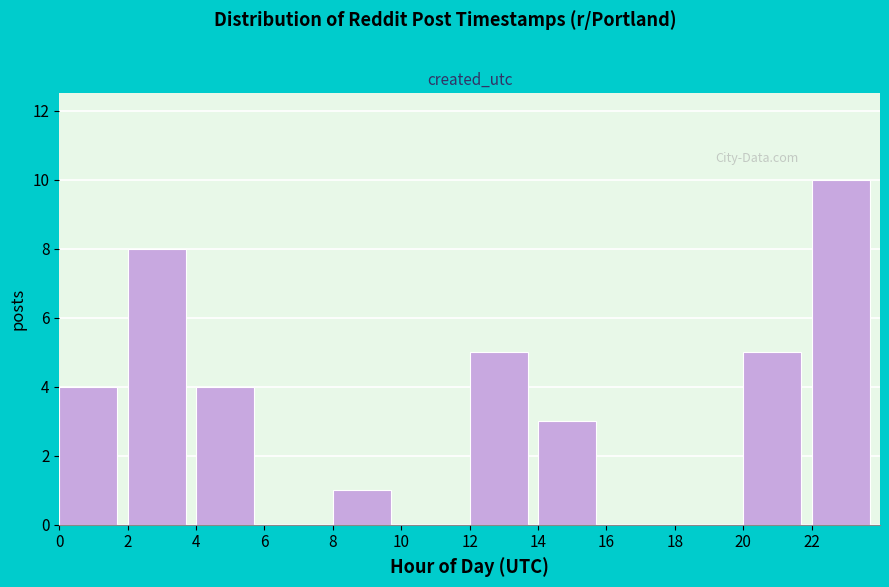

Reading left to right, list every bar in this chart as the range it spans on the x-axis followed by its height. The values are not printed on the chart, so give them approximately, as read against the axis.

0 to 2: 4
2 to 4: 8
4 to 6: 4
6 to 8: 0
8 to 10: 1
10 to 12: 0
12 to 14: 5
14 to 16: 3
16 to 18: 0
18 to 20: 0
20 to 22: 5
22 to 24: 10